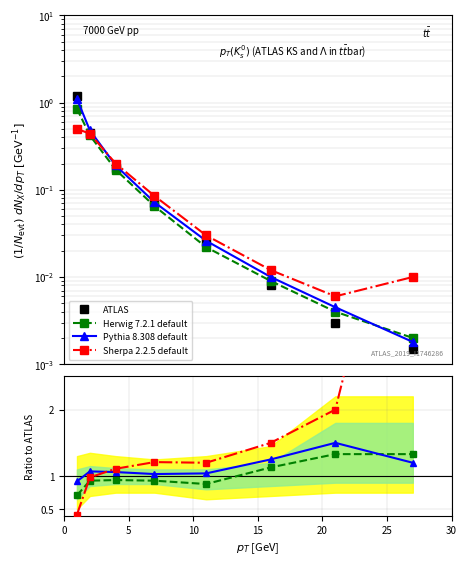

True or false: Pythia 8.308 default and Sherpa 2.2.5 default cross at least once.

True